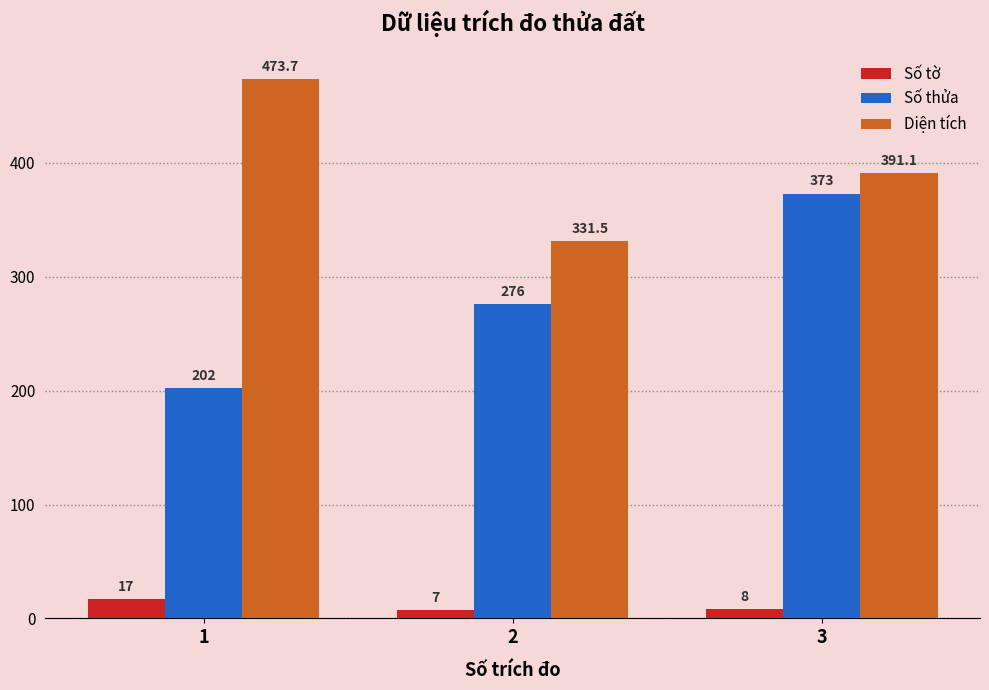

What is the sum of all Diện tích values?

1196.3